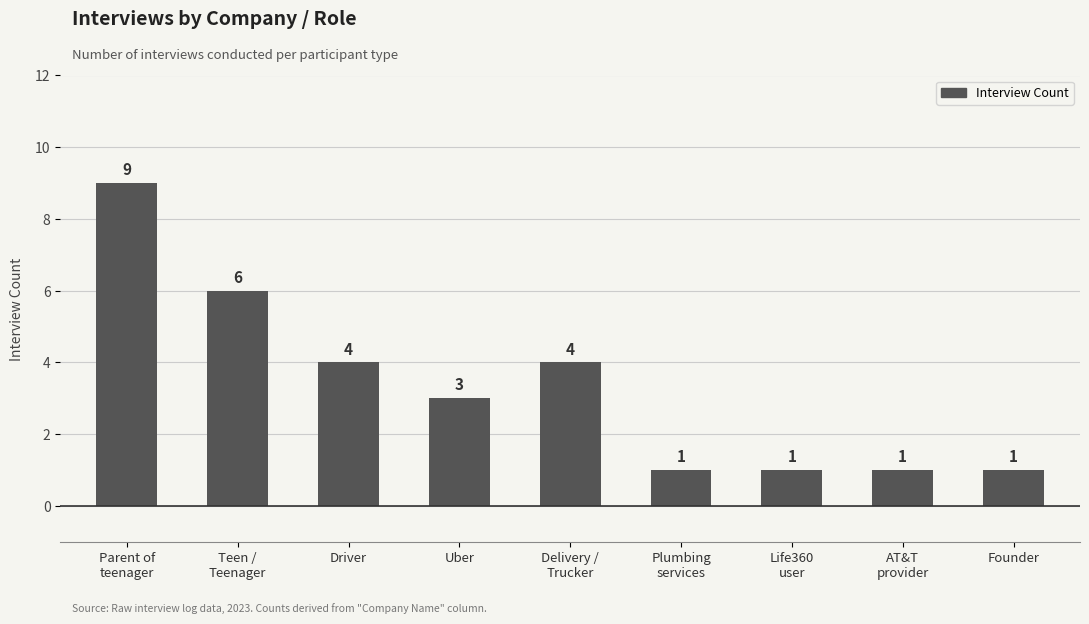

Reading left to right, what are all the values shown in this chart?

Parent of
teenager=9	Teen /
Teenager=6	Driver=4	Uber=3	Delivery /
Trucker=4	Plumbing
services=1	Life360
user=1	AT&T
provider=1	Founder=1